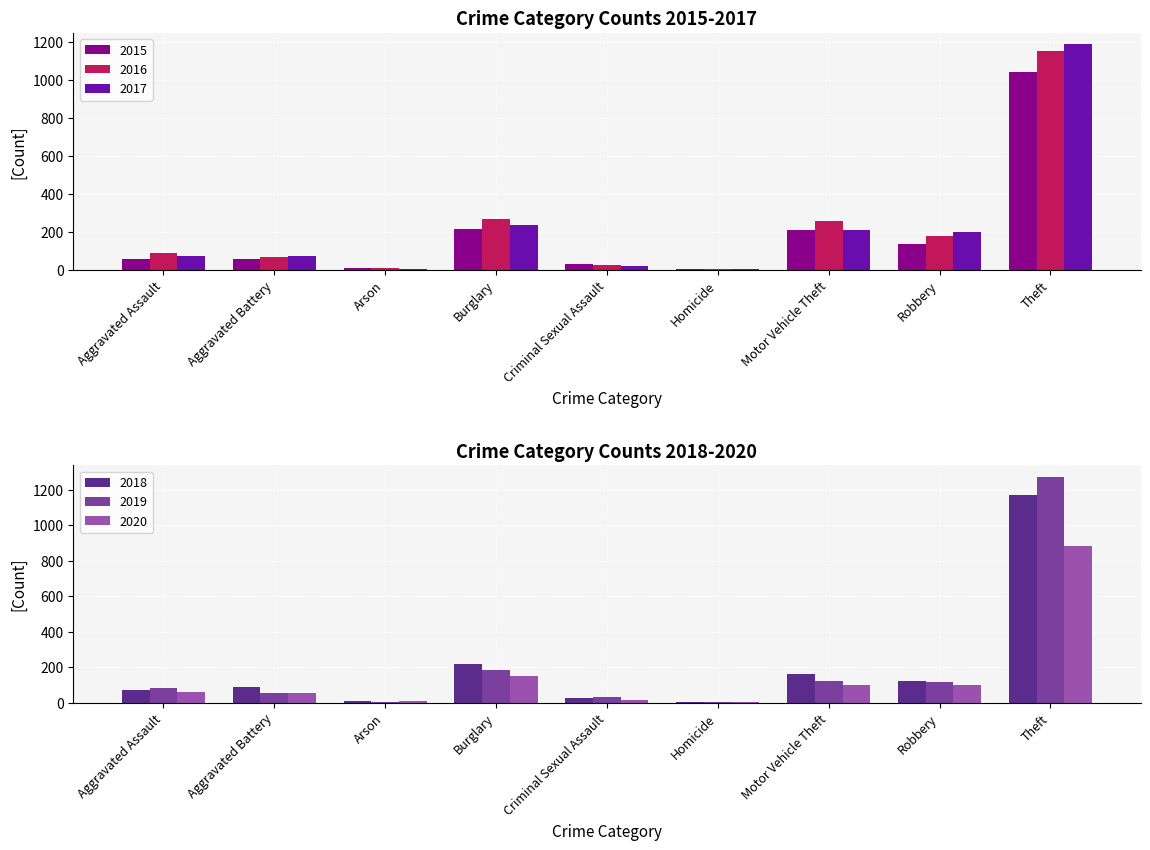

What is the value of the 2020 bar at the 7th from the left?

99